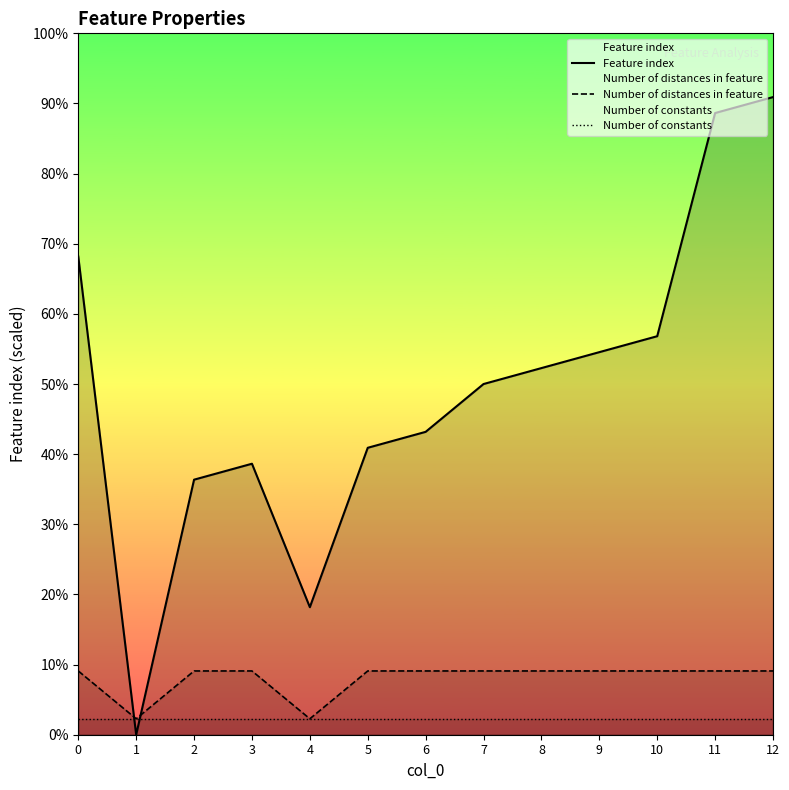

Count the number of data series in this chart.

3